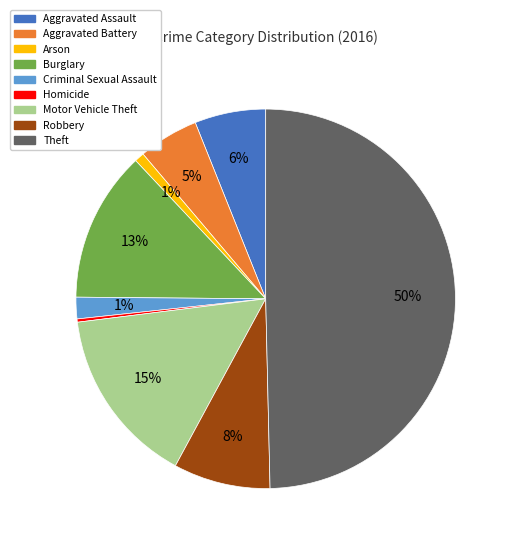

What is the smallest slice in the pie chart?

Homicide